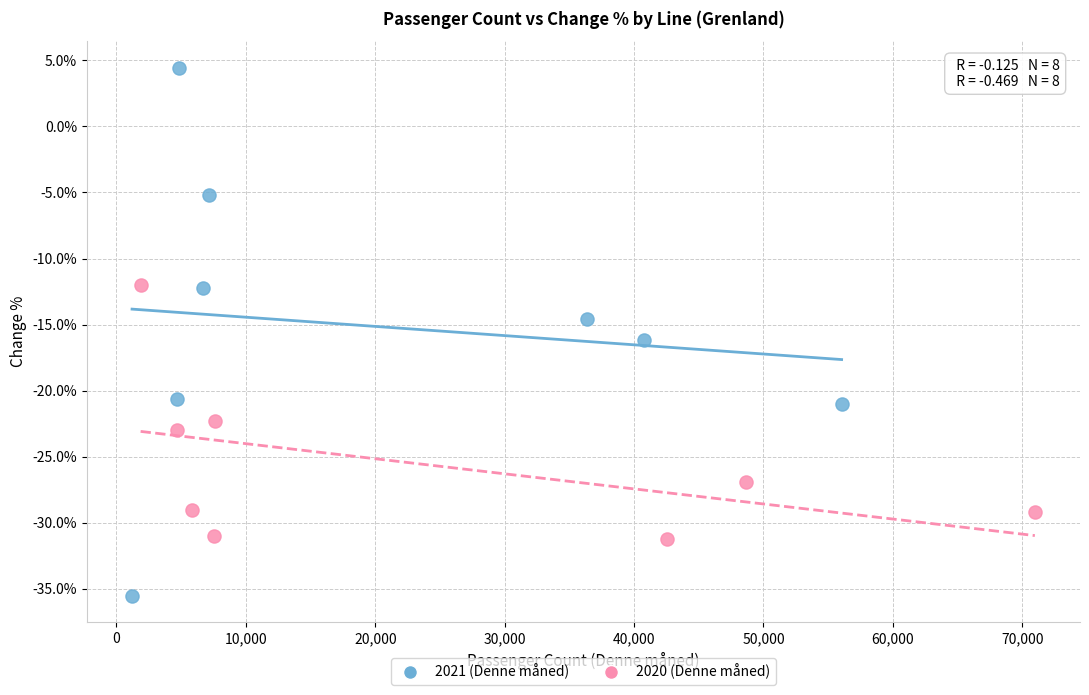

Which series reaches the minimum Y coordinate?

2021 (Denne måned)